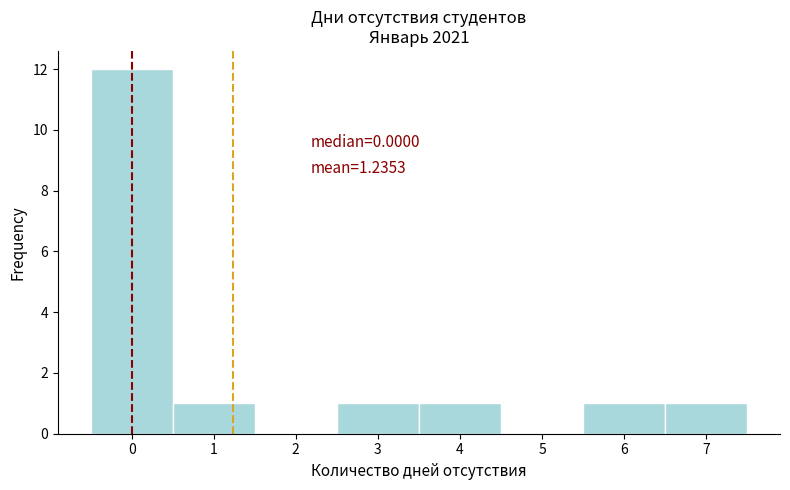

Which range on the x-axis has the tallest bar?

-0.5 to 0.5